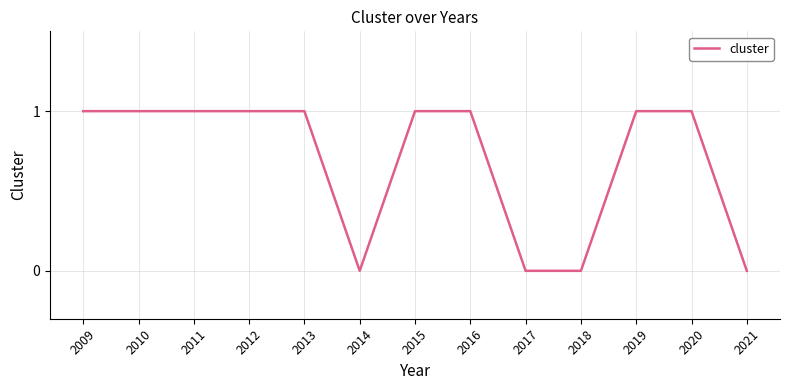

The value at 2018 is 1. True or false?

False